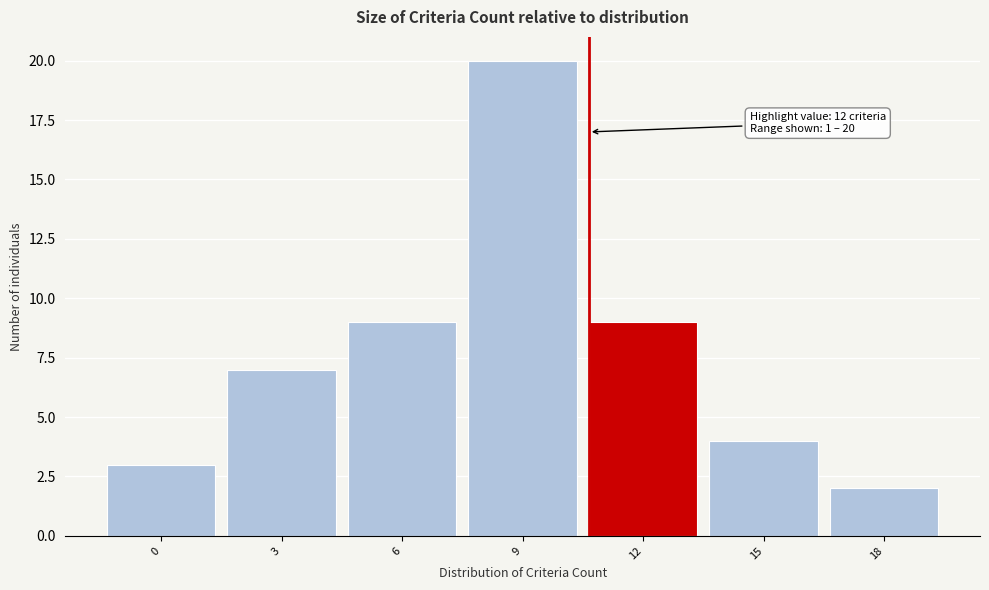

Reading left to right, list all the values displayed in this chart.

0=3	3=7	6=9	9=20	12=9	15=4	18=2